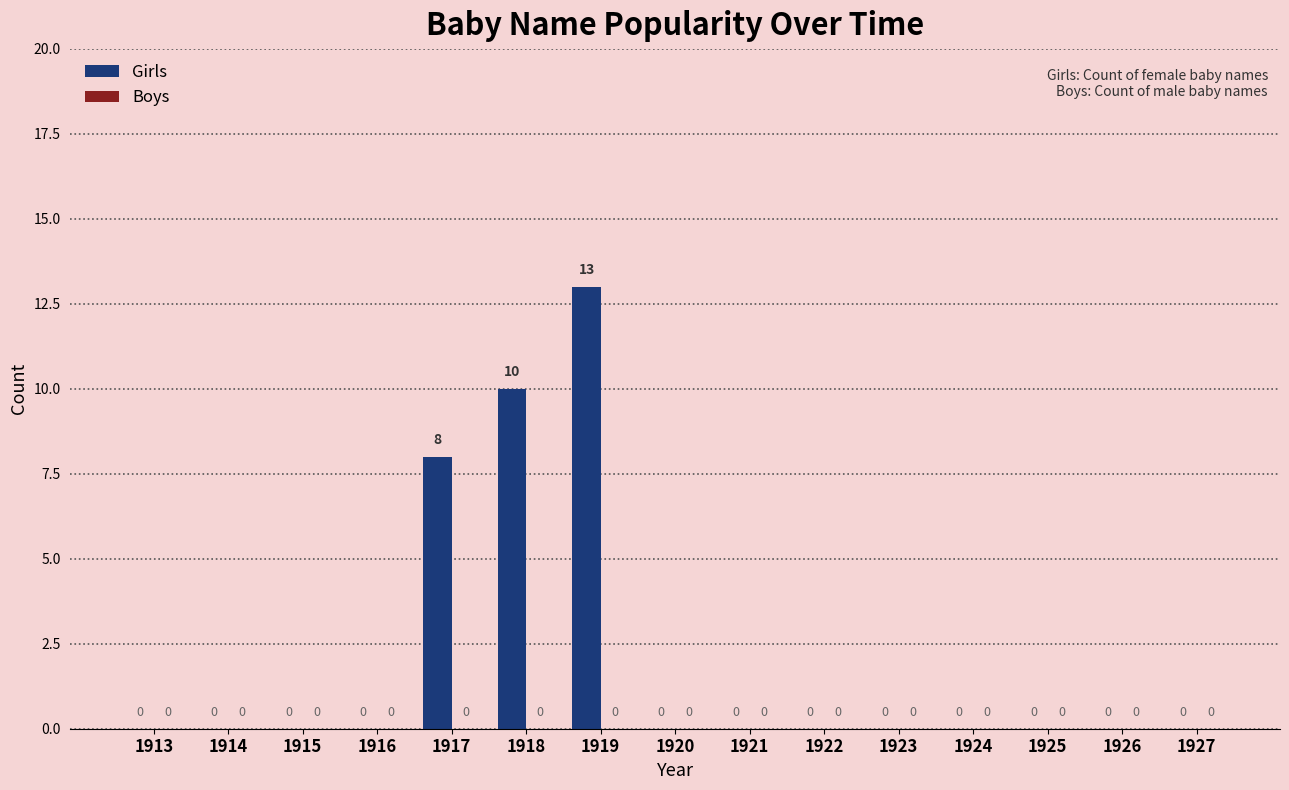

What is the sum of all values?

31